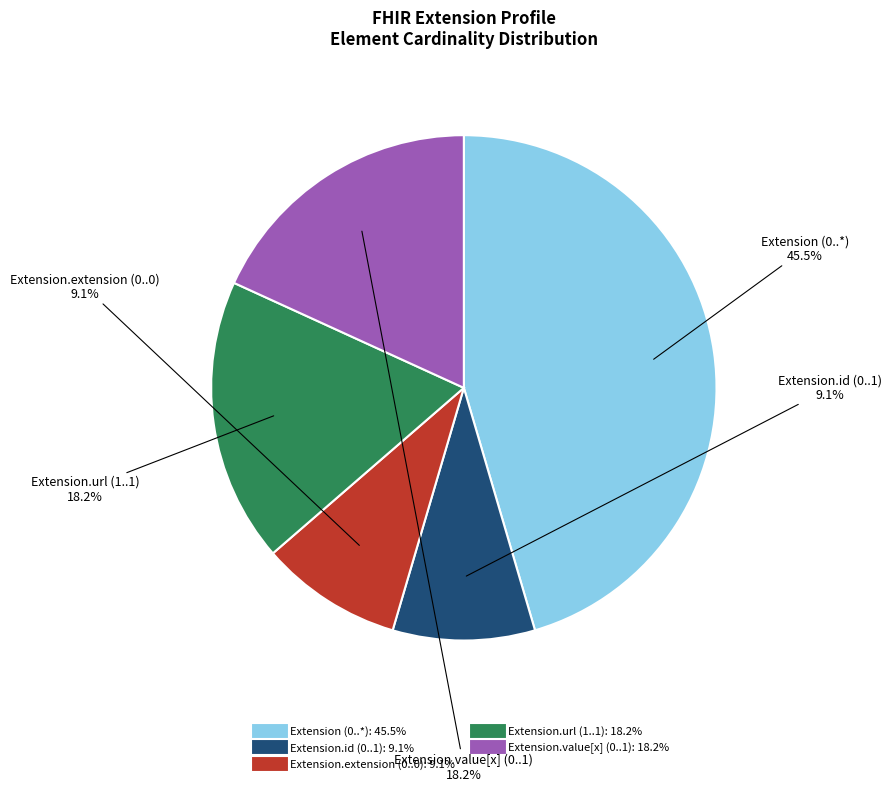

To the nearest percent, what is the average slice percentage?

20%